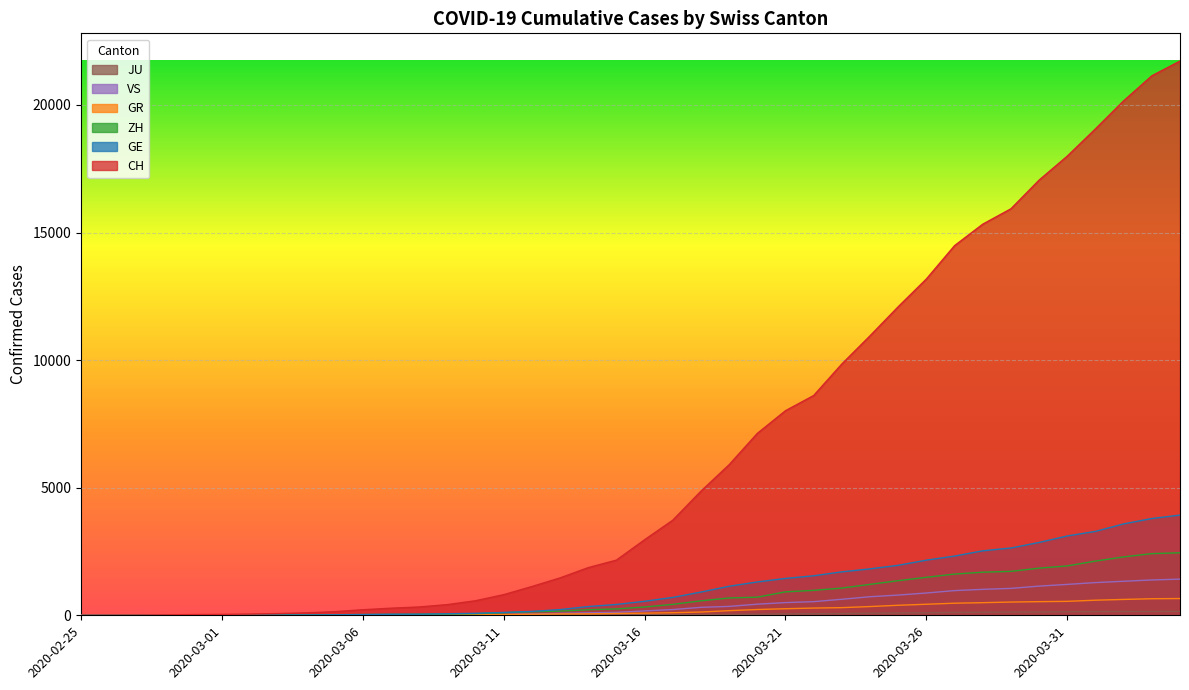

What is the total value across all series at 2020-04-02?

28139